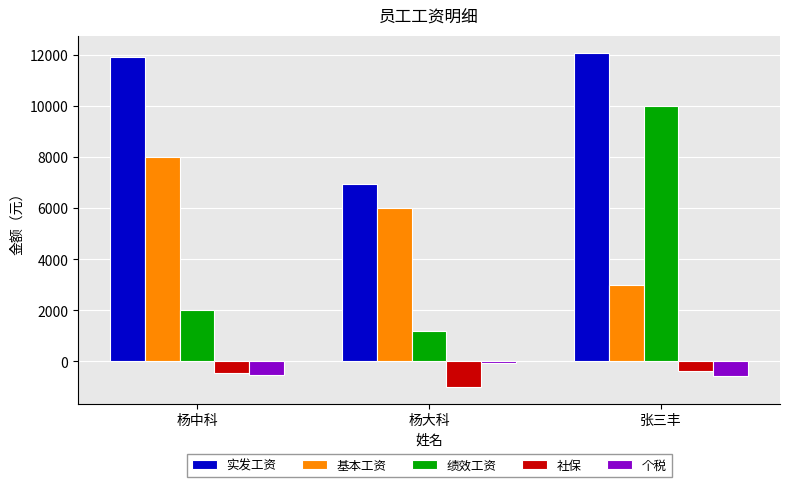

What is the spread (max minus min) of values at 杨中科?

12468.0